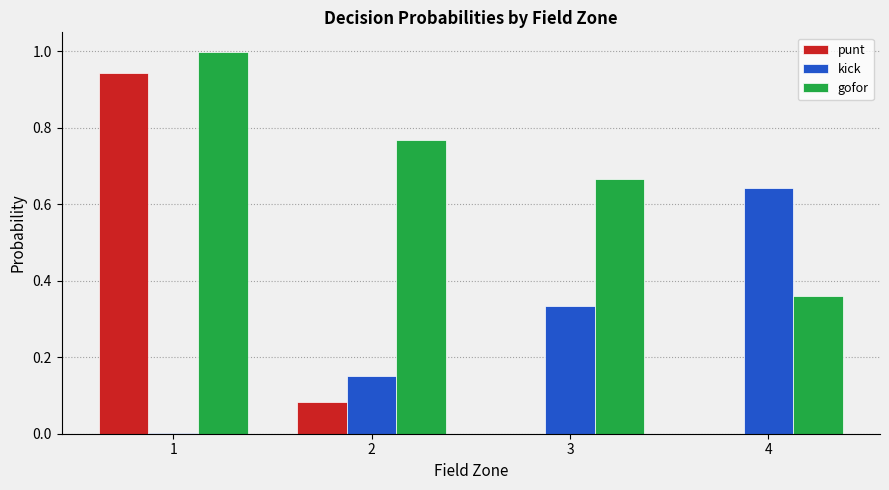

Is the value of gofor at 3 greater than the value of punt at 4?

Yes